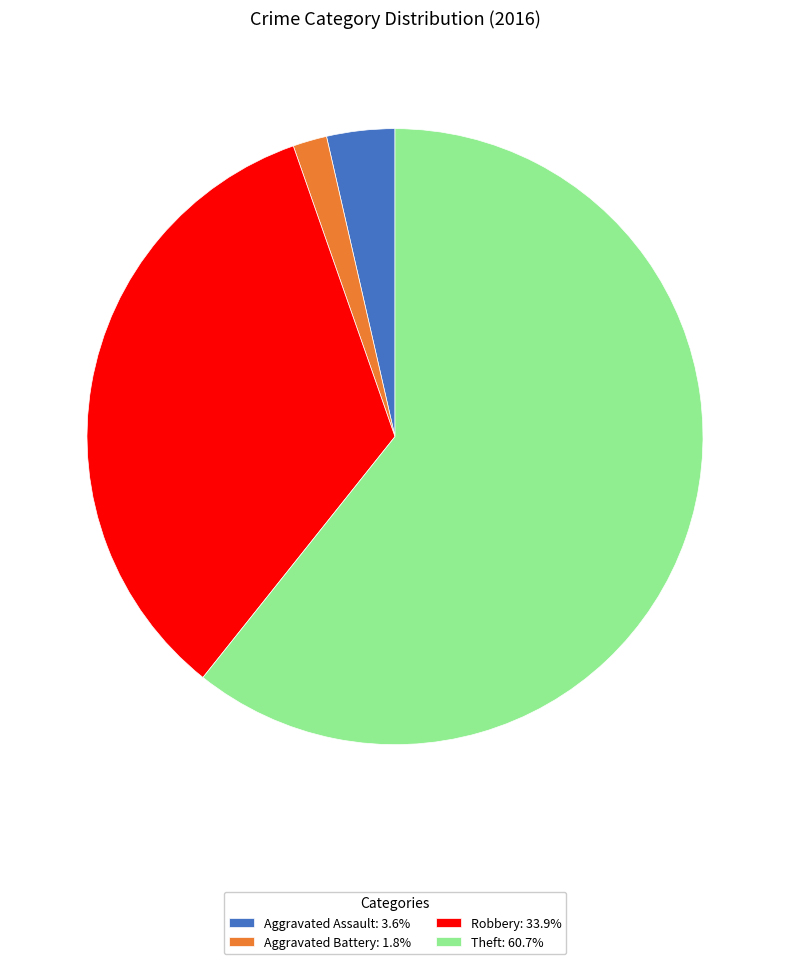

What is the ratio of the value at Robbery: 33.9% to the value at Theft: 60.7%?

0.6